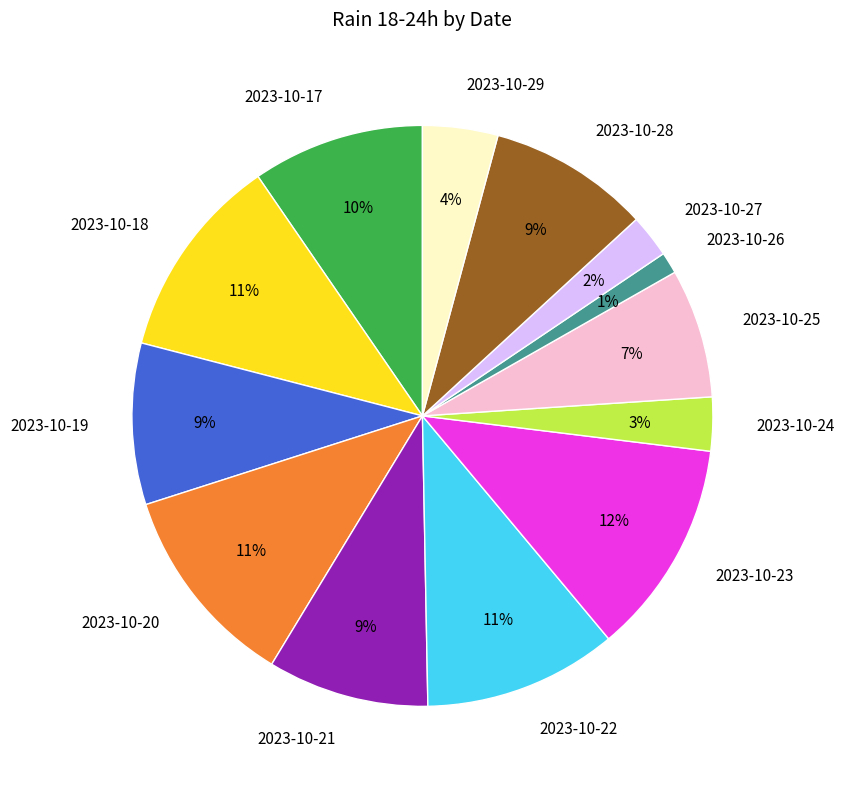

How many segments does this pie chart have?

13